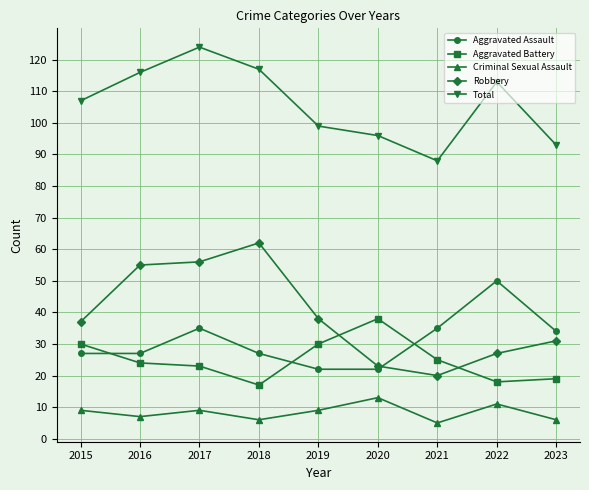

List the series in order of their peak value, highest first.

Total, Robbery, Aggravated Assault, Aggravated Battery, Criminal Sexual Assault